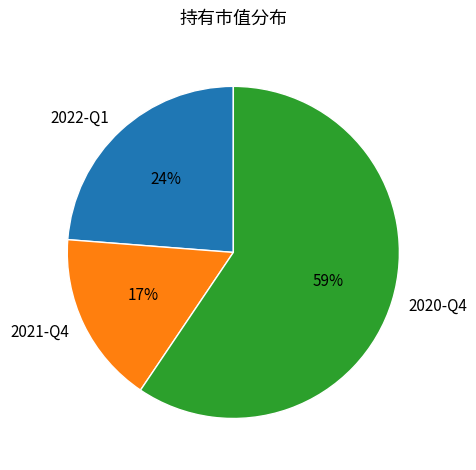

Between 2020-Q4 and 2021-Q4, which is larger?

2020-Q4